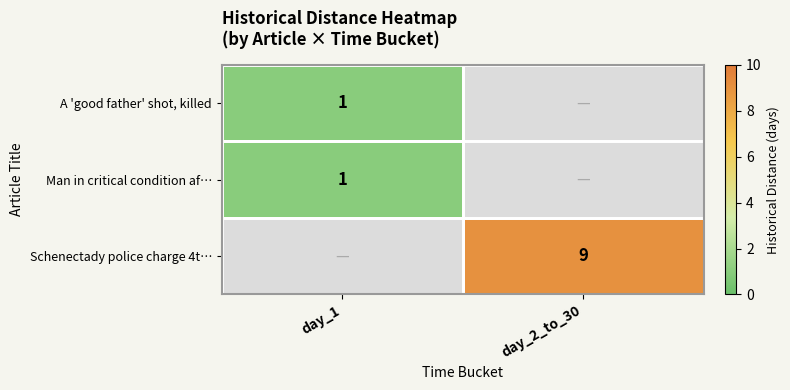

At which category is the sum across all series the highest?

day_2_to_30